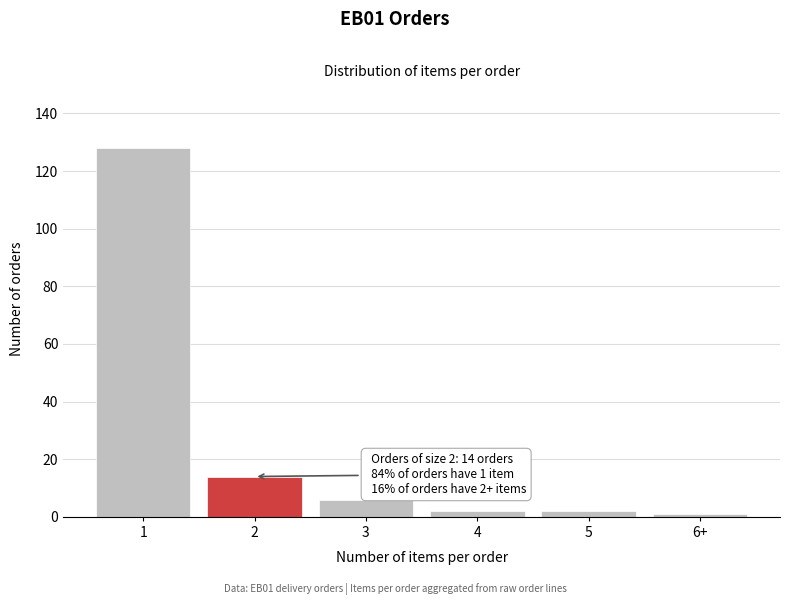

Reading left to right, what are all the values shown in this chart?

128	14	6	2	2	1